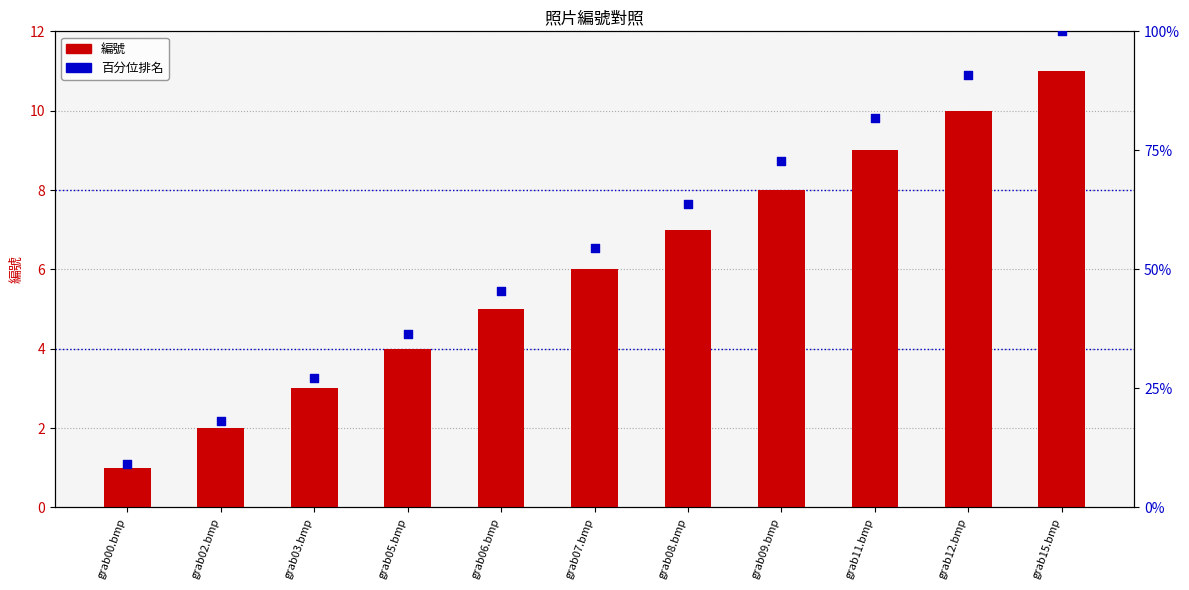

At which category is the sum across all series the highest?

grab15.bmp